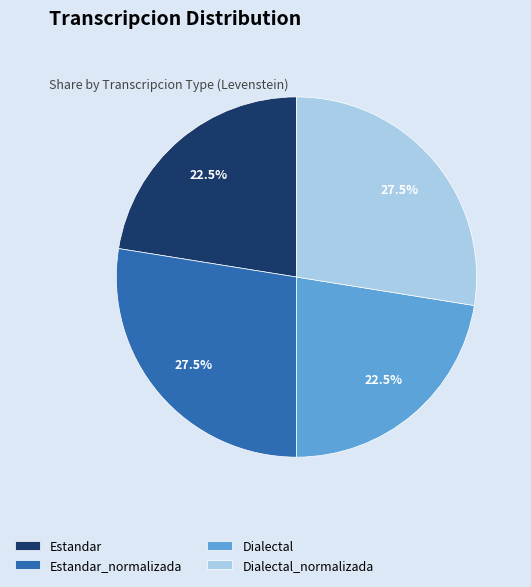

Which has a higher value, Estandar or Estandar_normalizada?

Estandar_normalizada